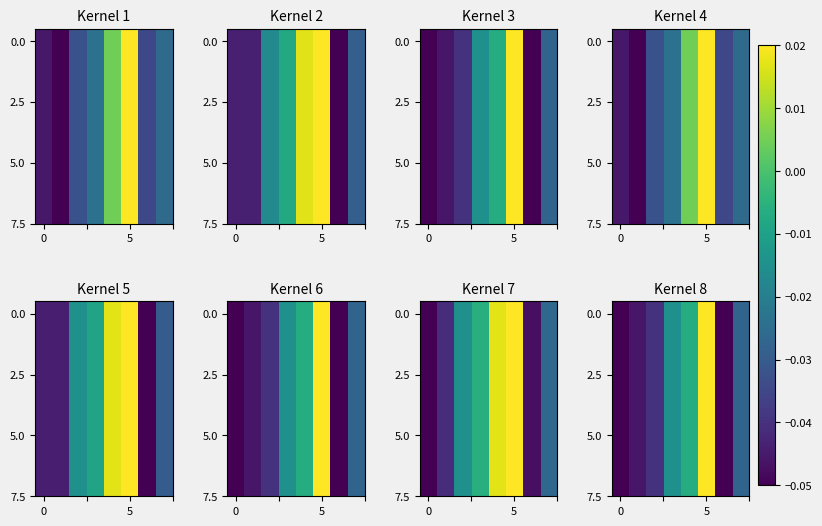

At how many categories does at least one series exceed 0?

1